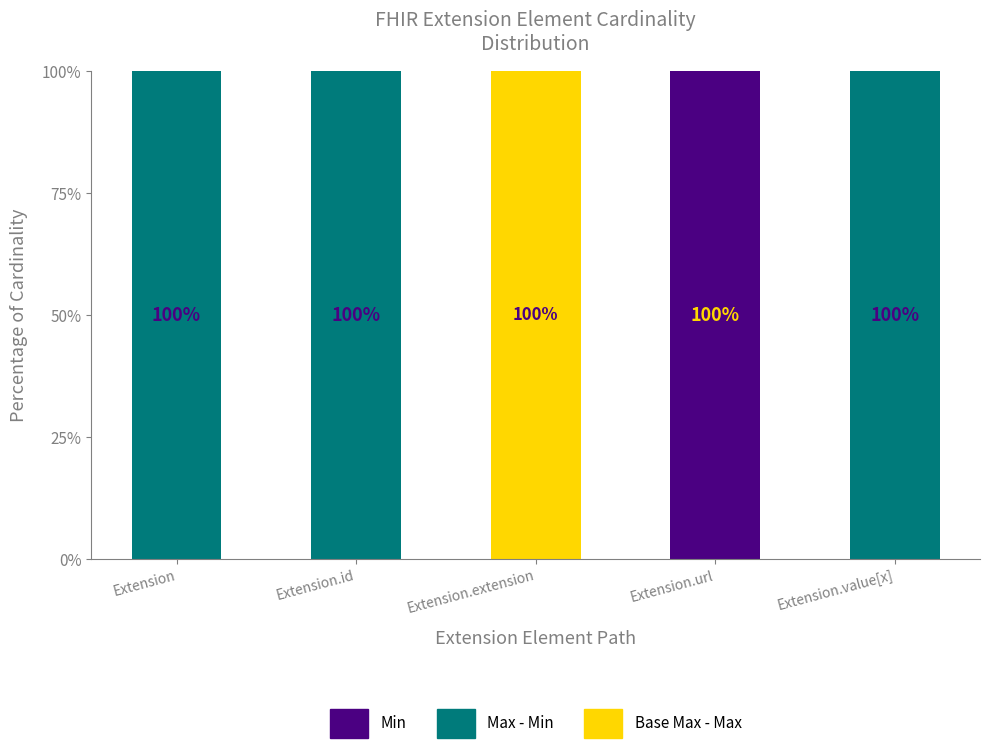

What is the sum of the Min values at Extension.url and Extension.extension?

100